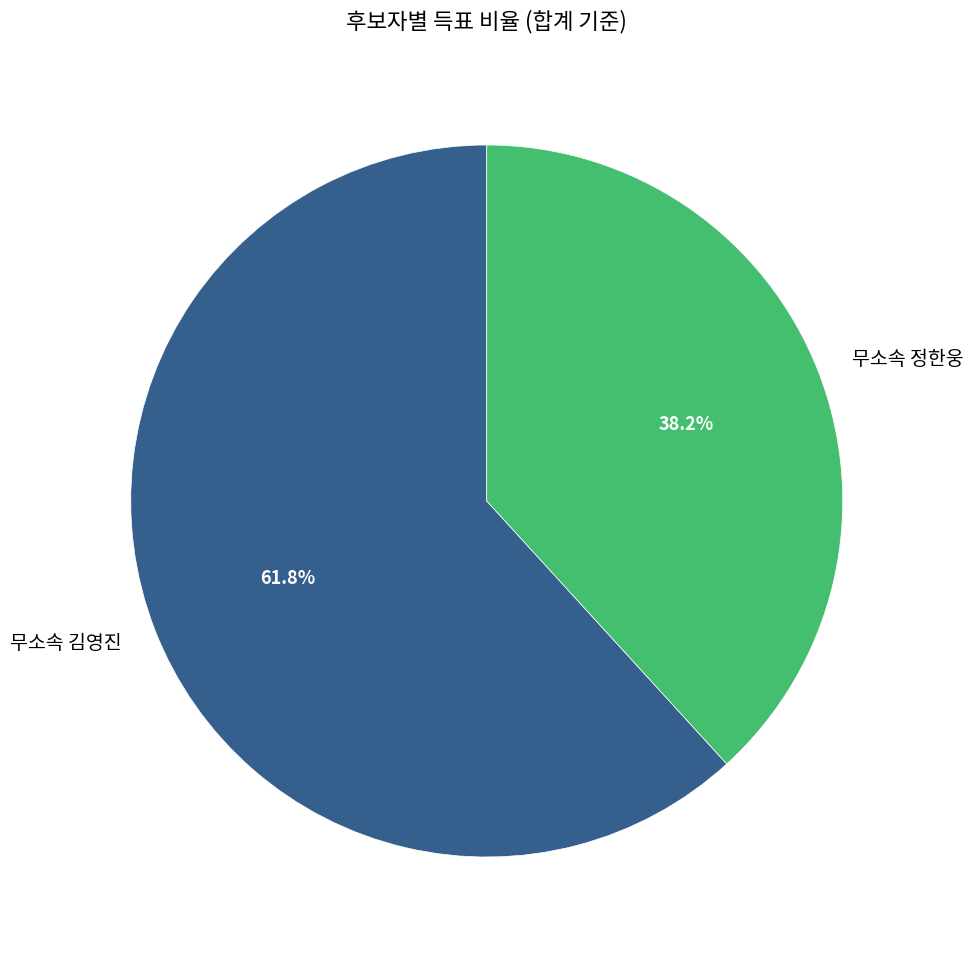

Combined, what portion of the pie is 무소속 정한웅 and 무소속 김영진?

100.0%